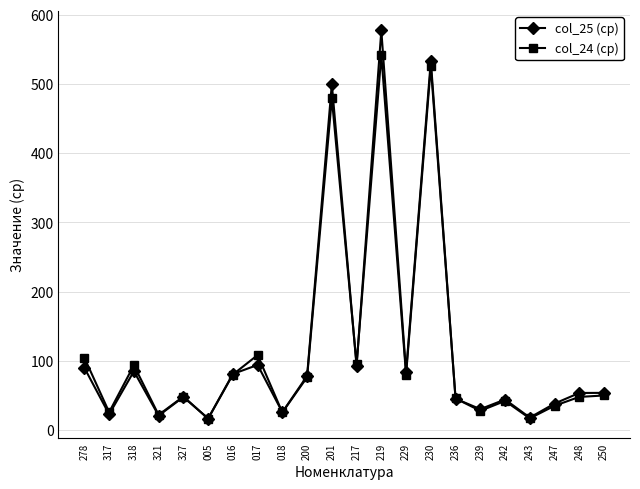

What is the value of the col_25 (ср) point at the 7th from the left?

80.9